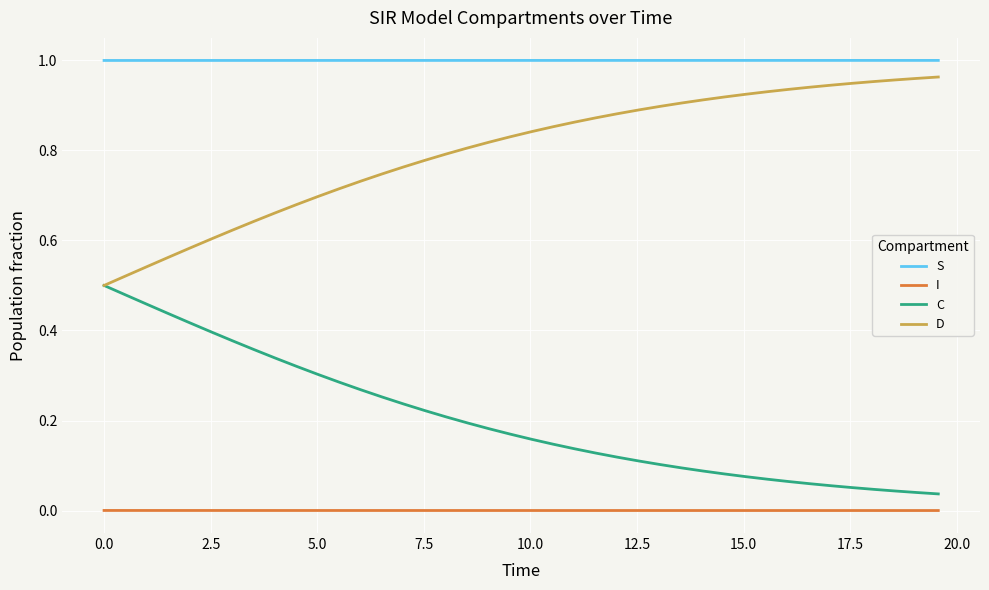

List the series in order of their overall mean, highest first.

S, D, C, I